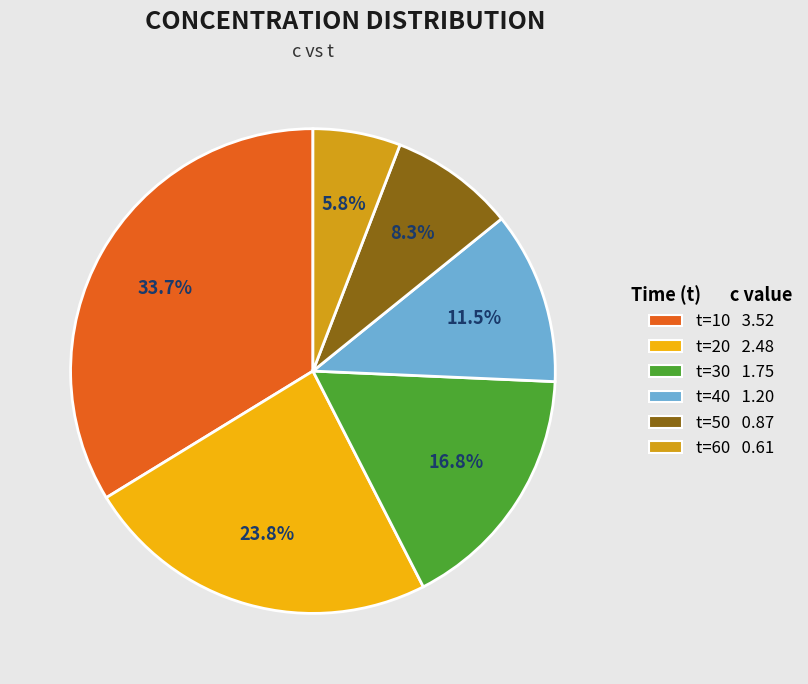

To the nearest percent, what is the difference between the largest and smallest slice percentages?

28%